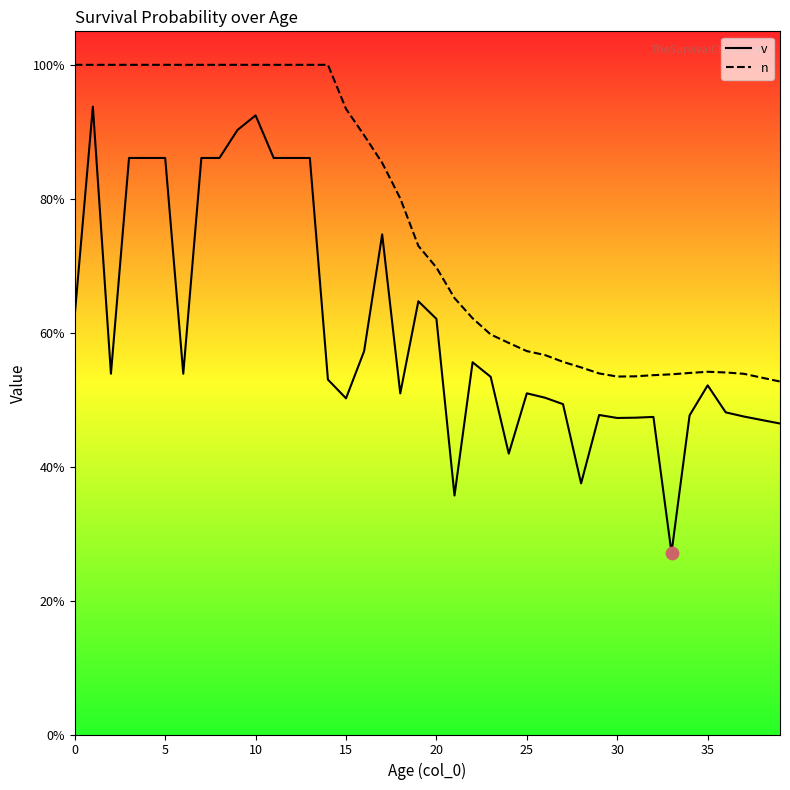

What are all the series names shown in the legend?

v, n